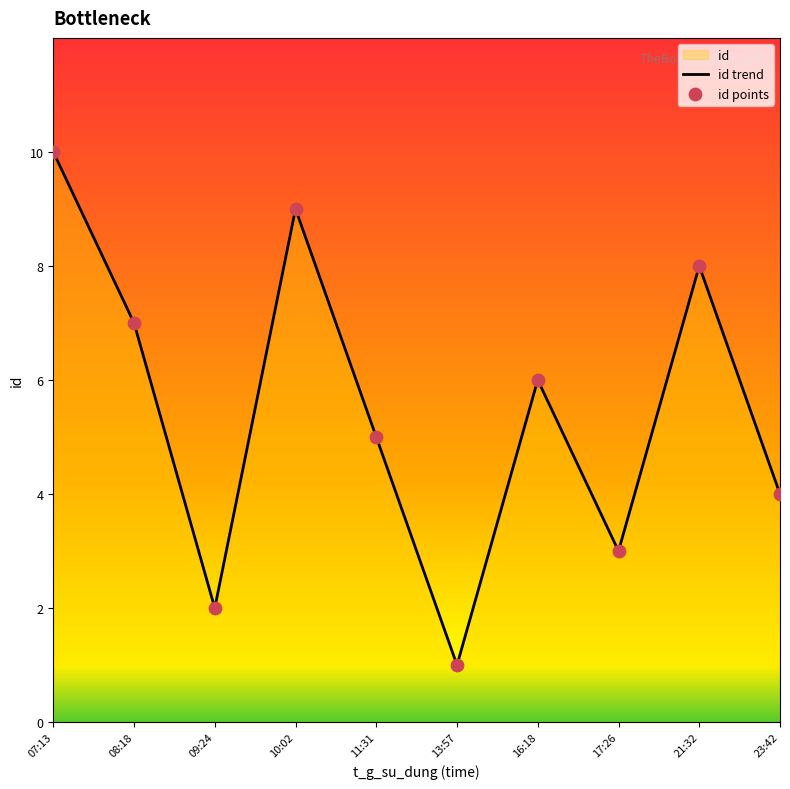

Which series reaches the minimum Y coordinate?

id trend